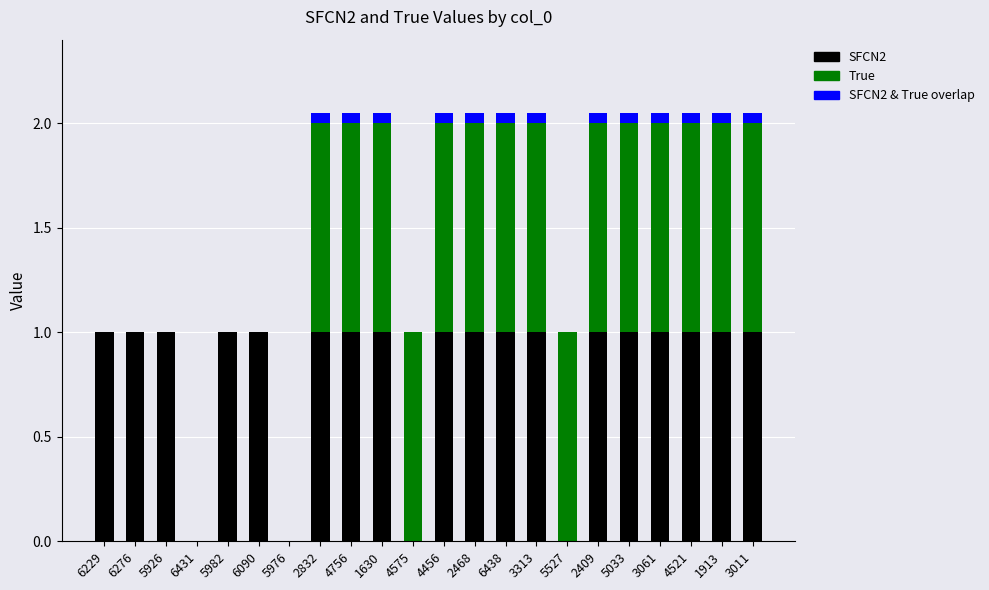

What is the highest value of the SFCN2 series?

1.0